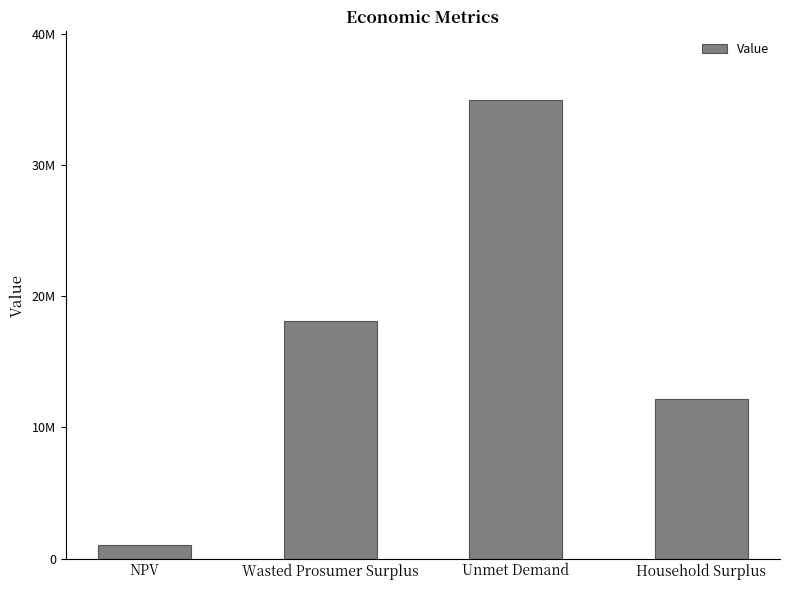

Approximately how many times larger is the value at Household Surplus compared to Wasted Prosumer Surplus?

0.7